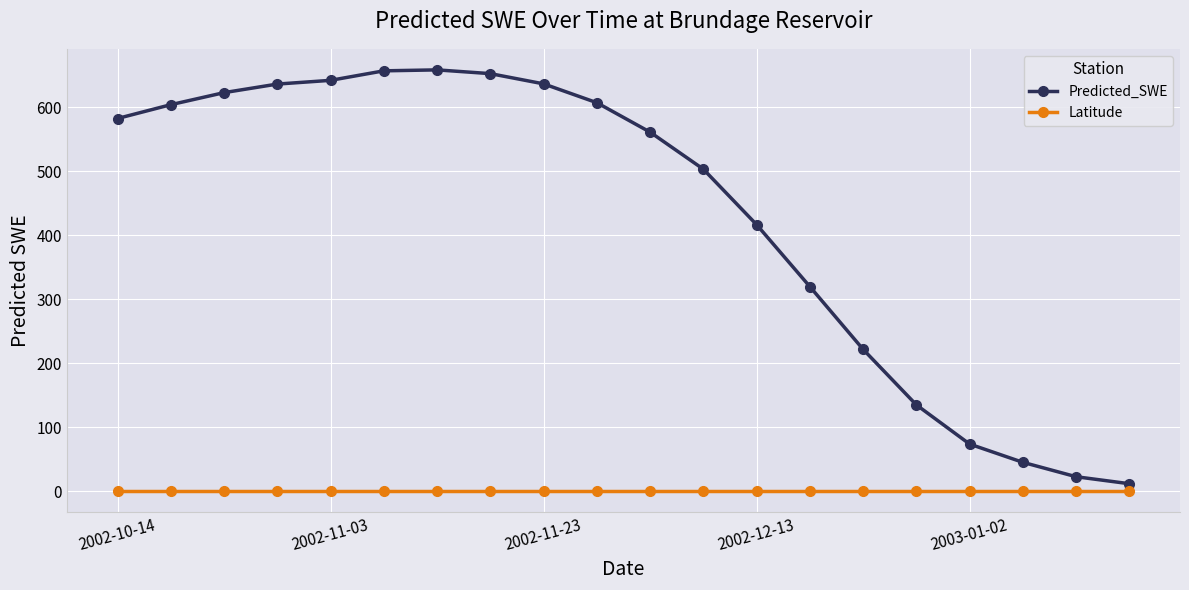

At how many categories does at least one series exceed 116?

16